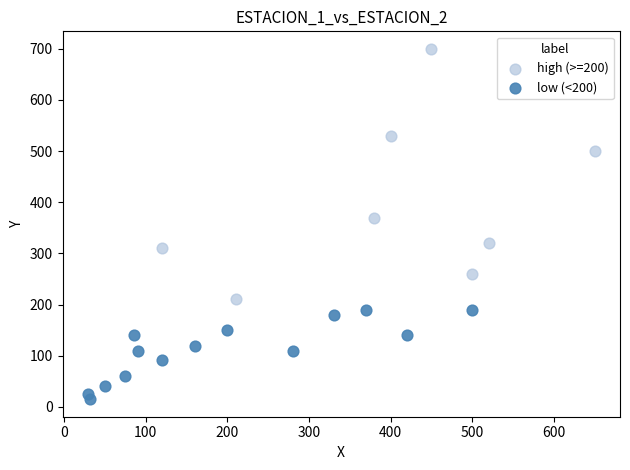

What are all the series names shown in the legend?

high (>=200), low (<200)